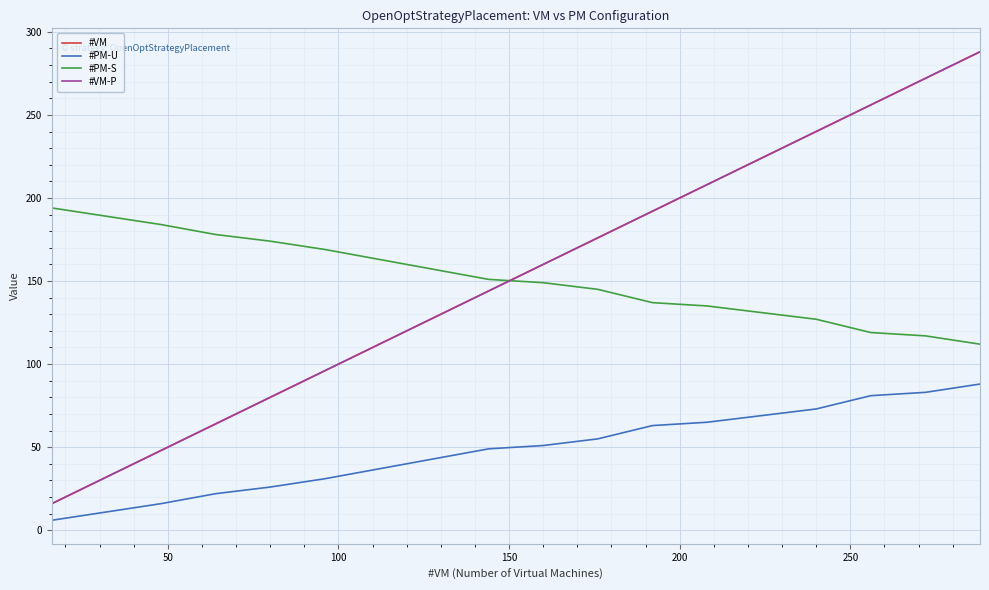

Is this an area chart (filled region under the line)?

No